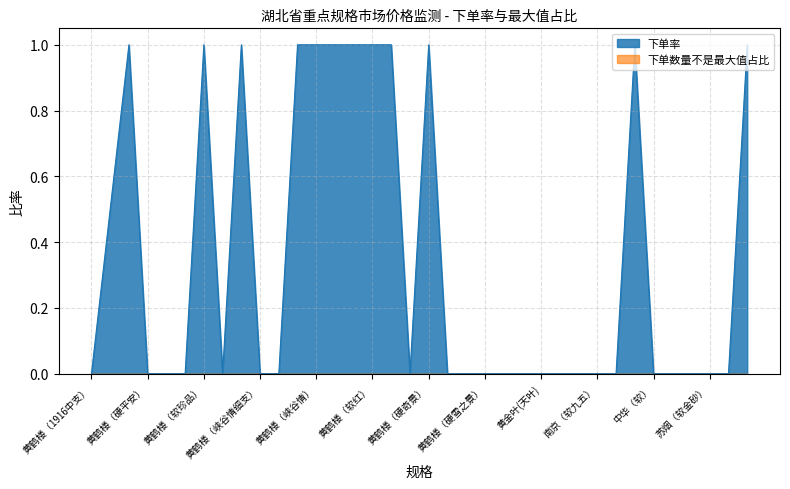

Which series has the largest total across all categories?

下单率